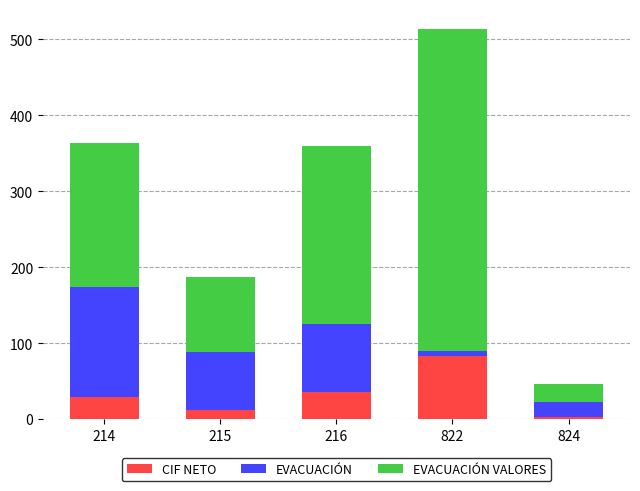

What is the maximum value for CIF NETO?

82.9